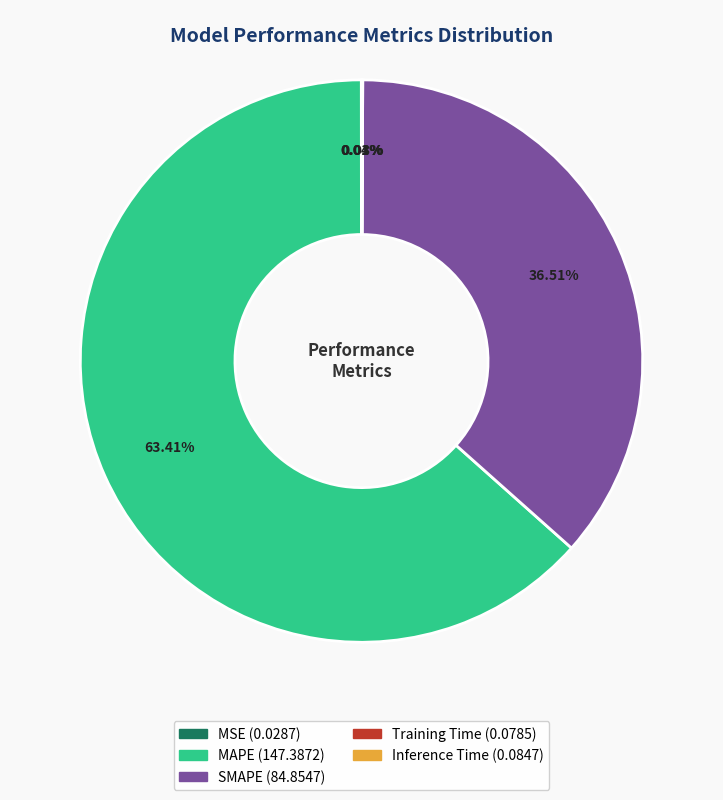

Which category has the biggest portion of the pie?

MAPE